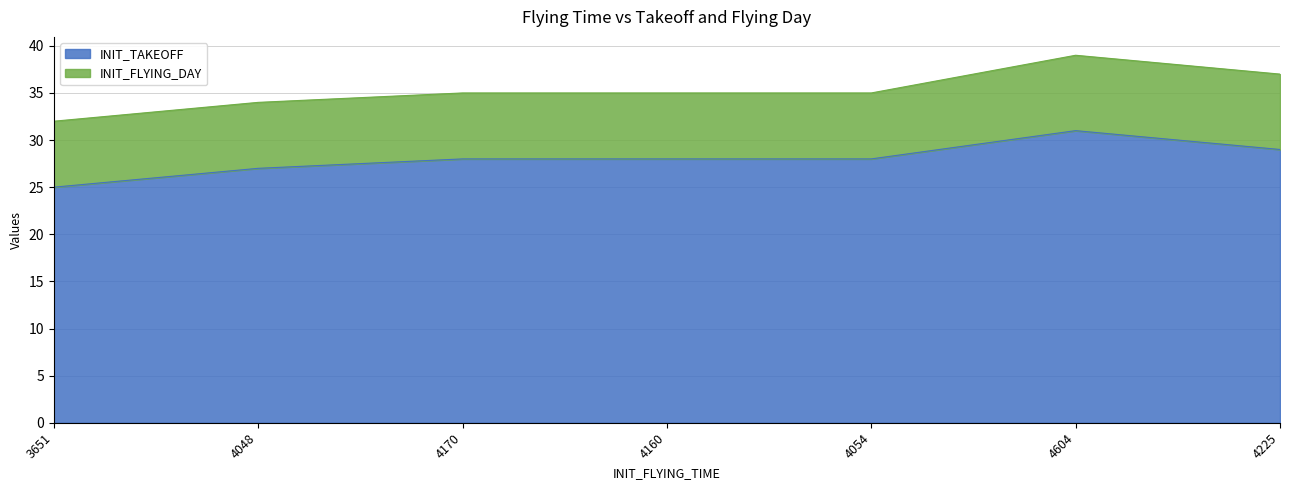

True or false: the data shows 31 at 4604.

True